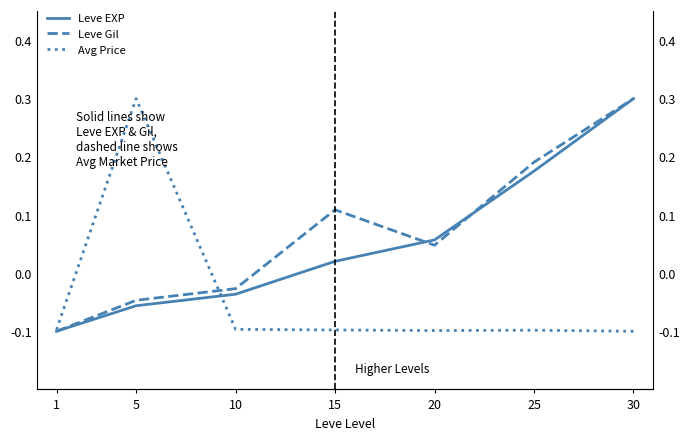

Which series ends up on top after the final intersection of Leve EXP and Avg Price?

Leve EXP